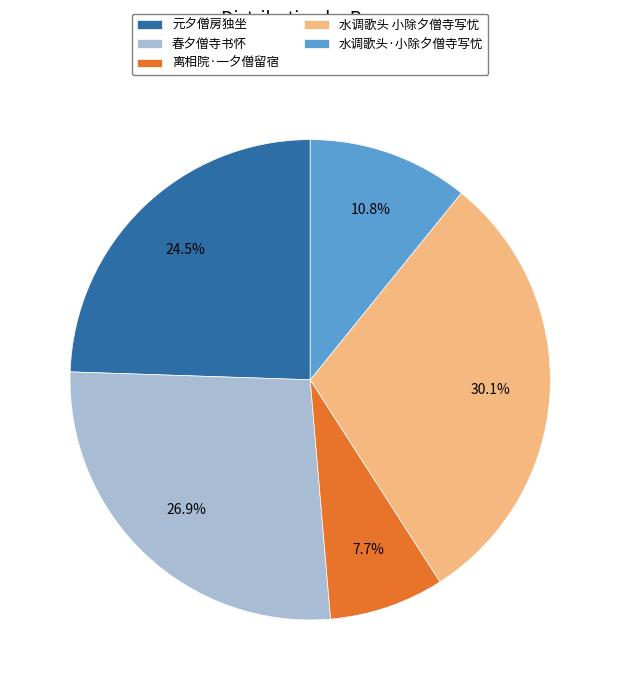

Do 离相院·一夕僧留宿 and 春夕僧寺书怀 together represent more than half of the pie?

No